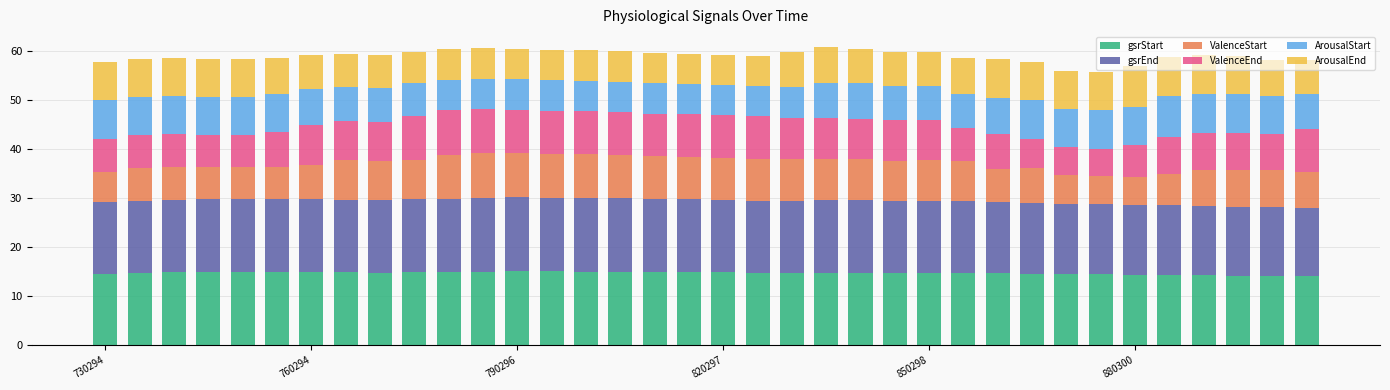

What is the minimum value for gsrStart?

14.0